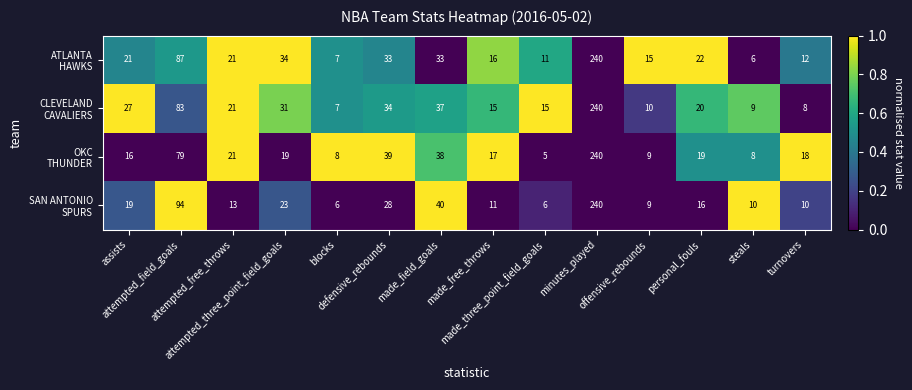

What is the minimum value shown in the chart?

5